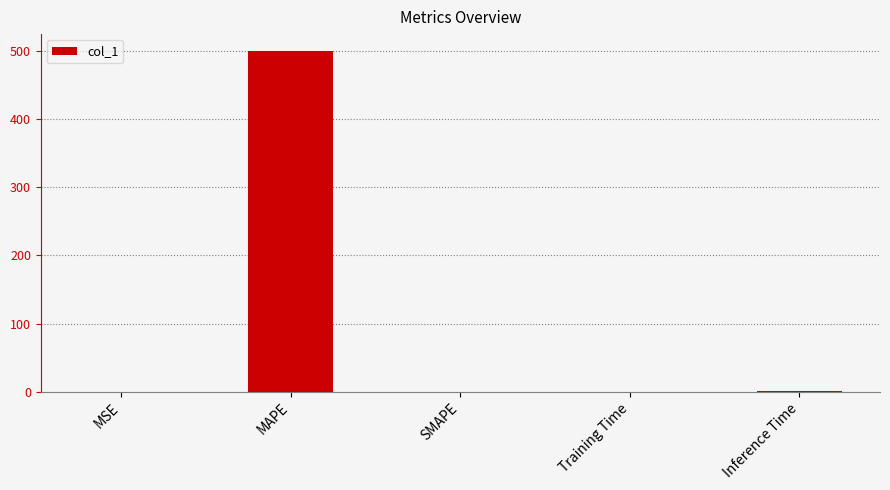

The chart shows a value of 0.0 at SMAPE. True or false?

True